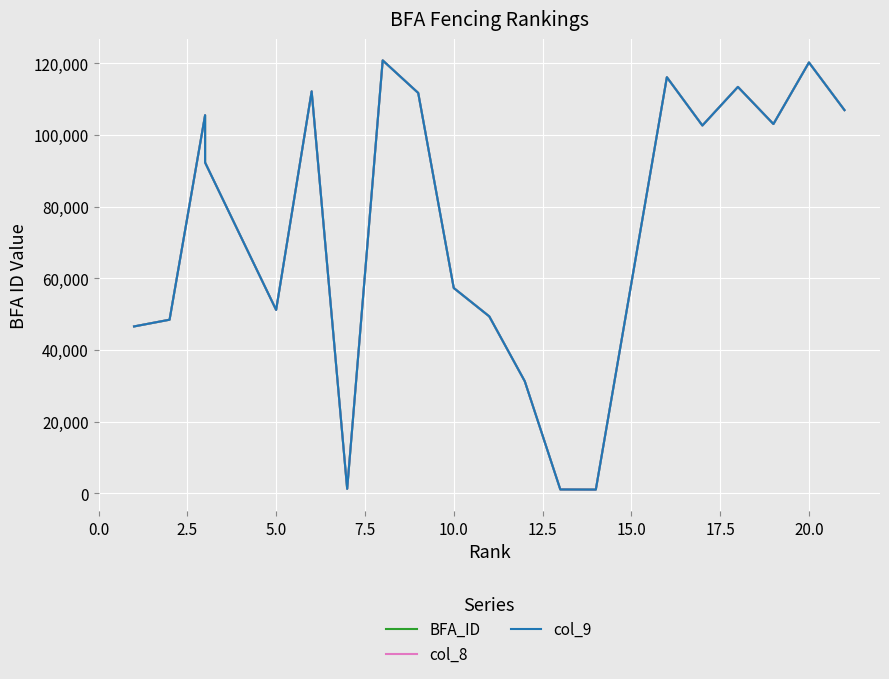

Which series has the largest total across all categories?

BFA_ID